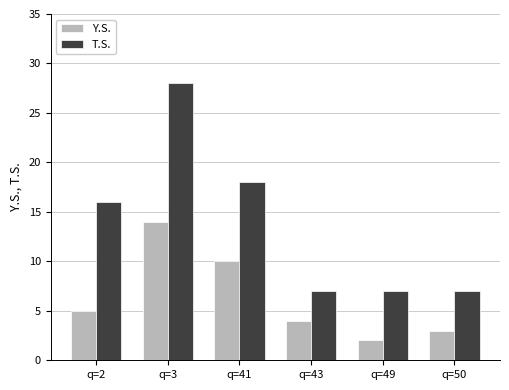

What is the difference between the second highest and minimum values in the Y.S. series?

8